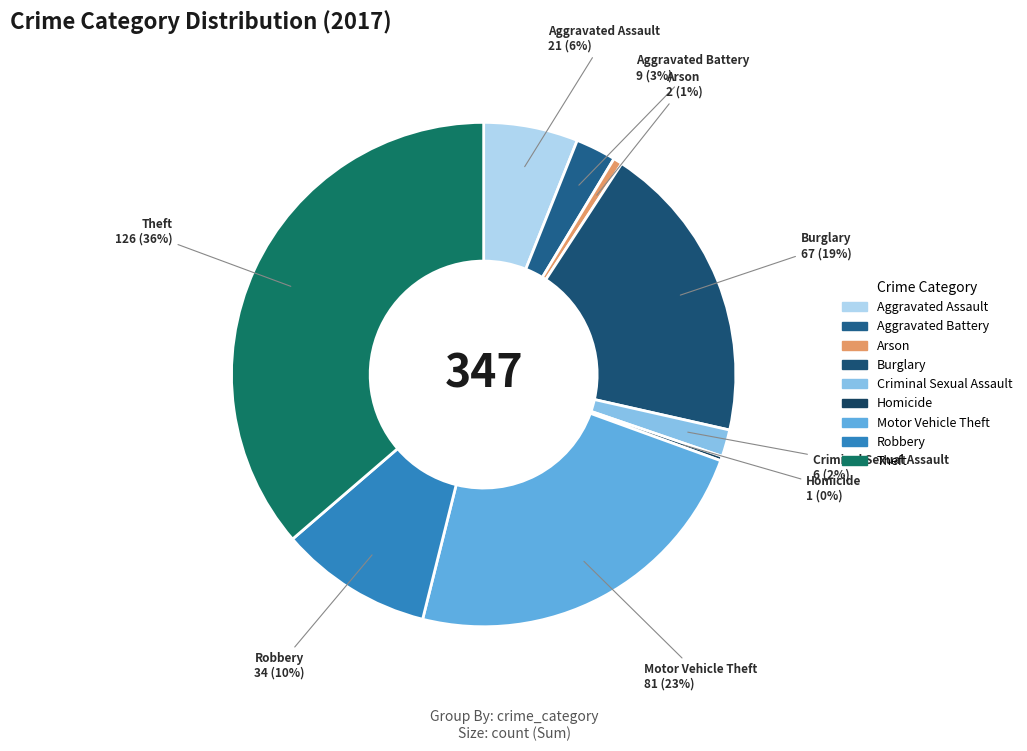

Is there any slice that represents more than half of the pie?

No